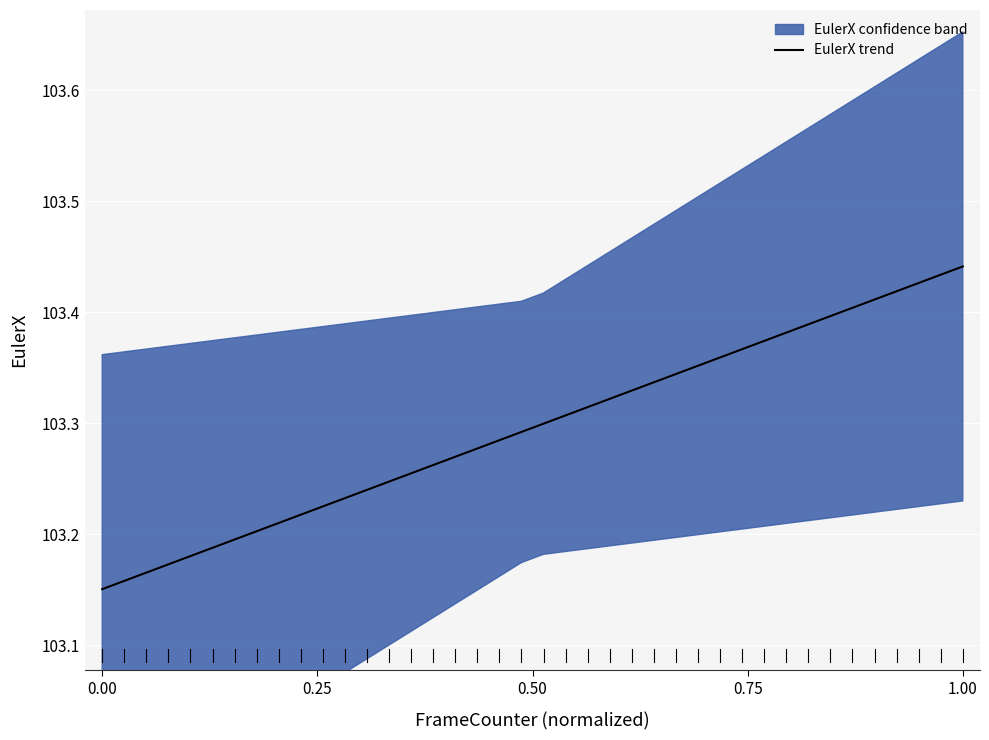

True or false: the data has more than 2 interior local peaks.

False